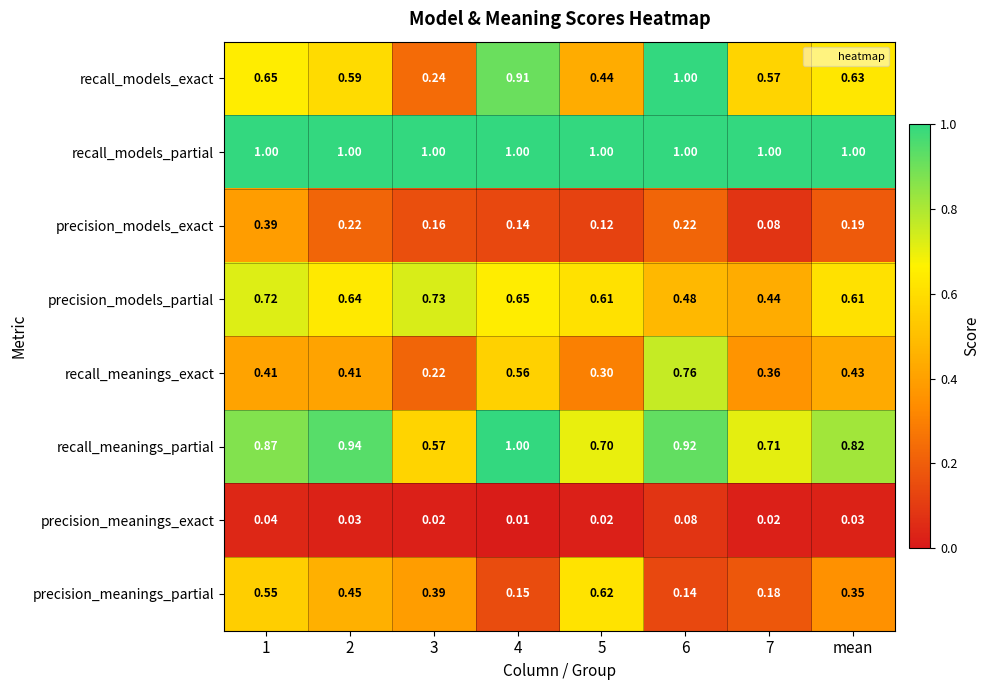

At 7, list the series in order from smallest to largest.

precision_meanings_exact, precision_models_exact, precision_meanings_partial, recall_meanings_exact, precision_models_partial, recall_models_exact, recall_meanings_partial, recall_models_partial